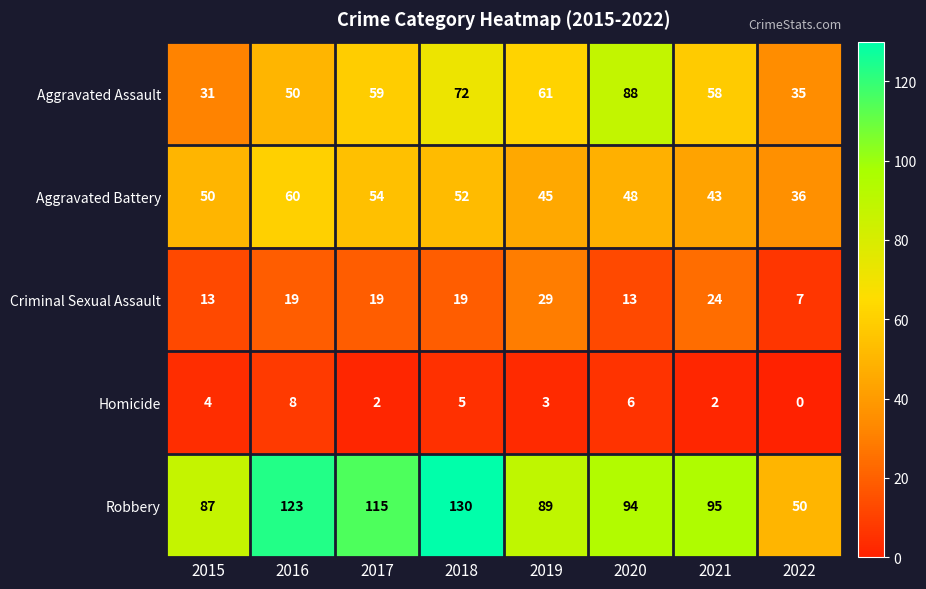

Rank the series at 2022 from highest to lowest value.

Robbery, Aggravated Battery, Aggravated Assault, Criminal Sexual Assault, Homicide